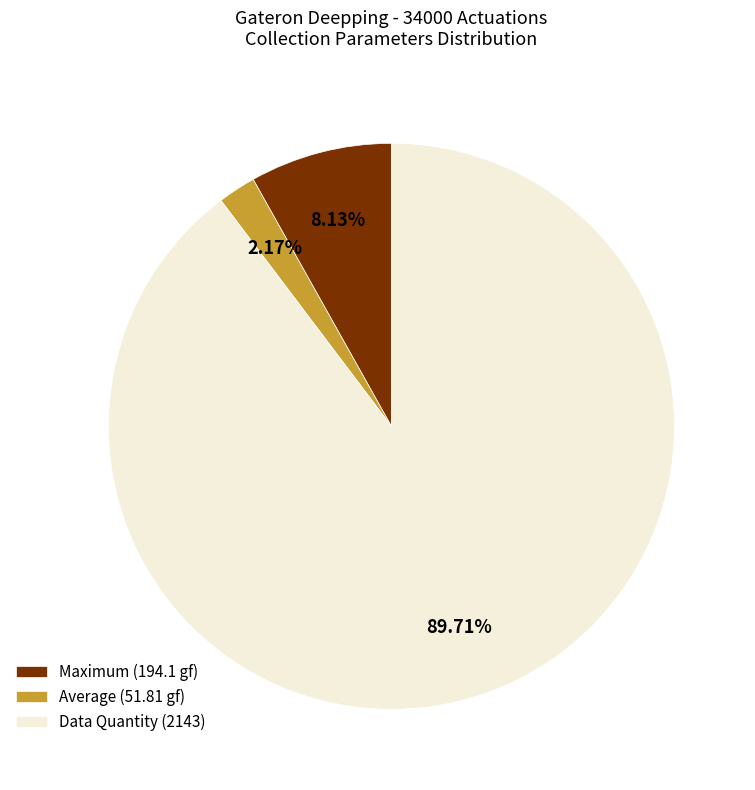

To the nearest percent, what is the average slice percentage?

33%